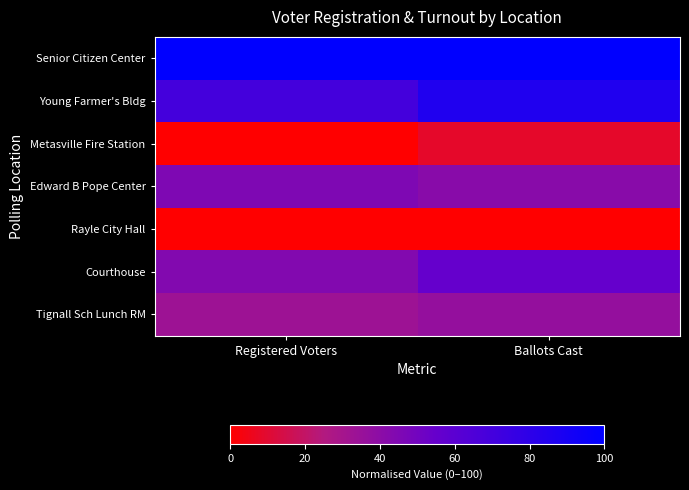

What is the total value across all series at Registered Voters?

292.8